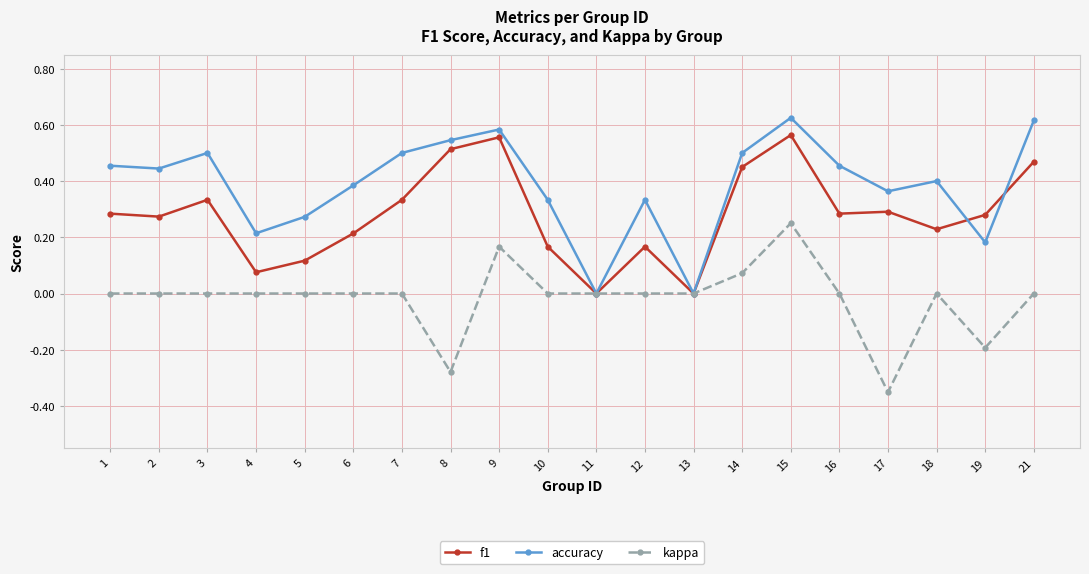

Which series changed the most between 7 and 9?

f1